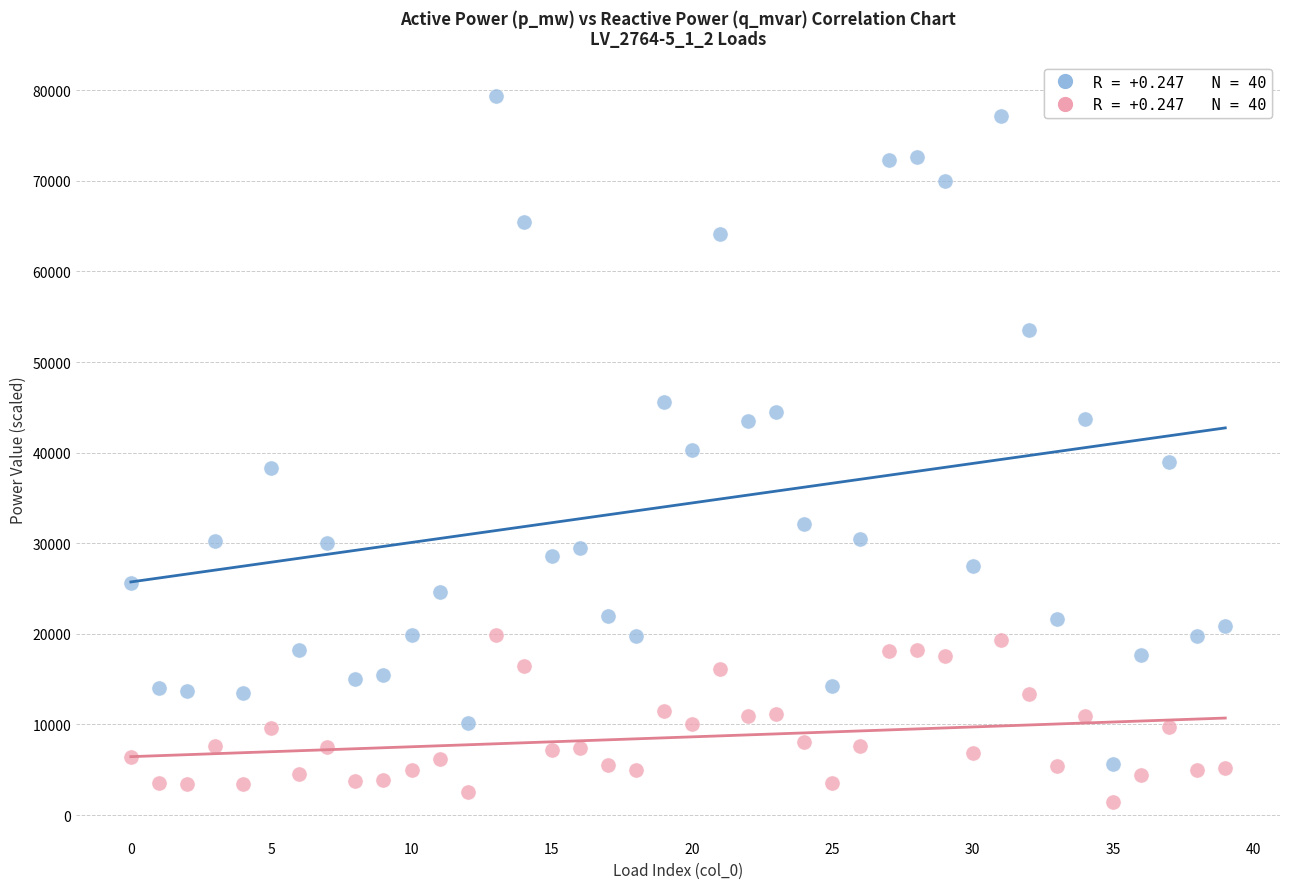

Across all data points, what is the range of Y values (max minus min)?

77926.4